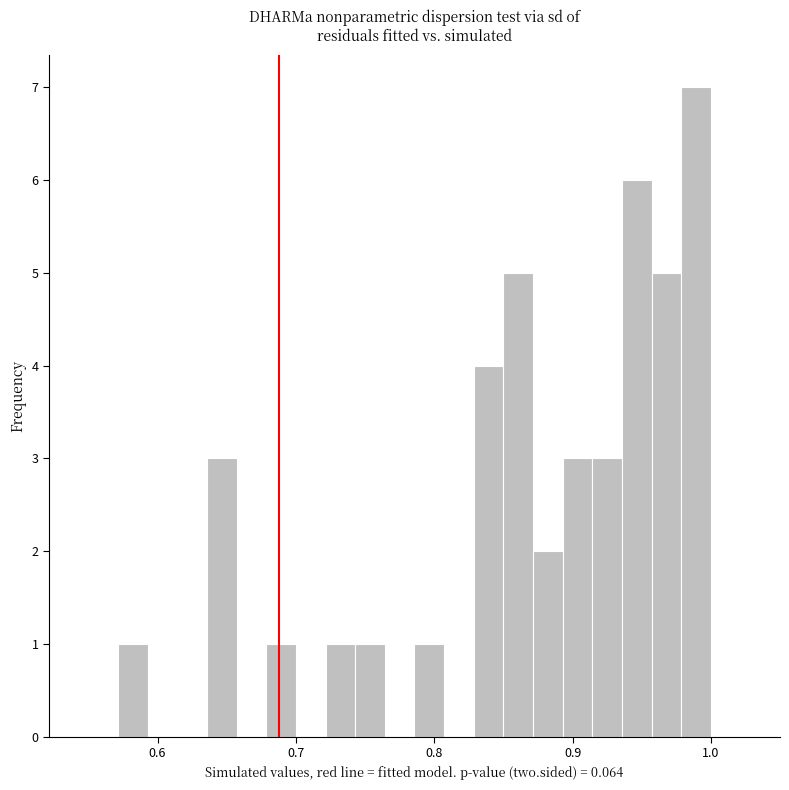

Read against the x-axis, roughly where is the centre of the tallest bar?

0.99